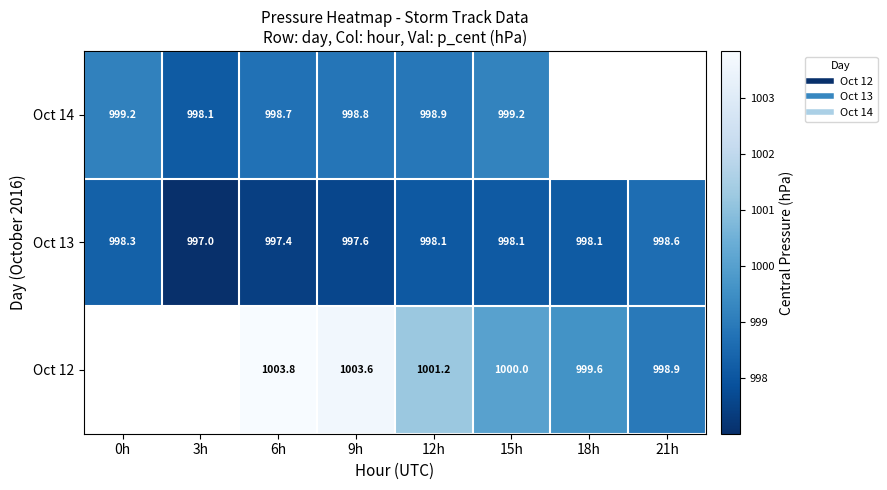

The value of Oct 14 at 6h is 998.7. True or false?

True